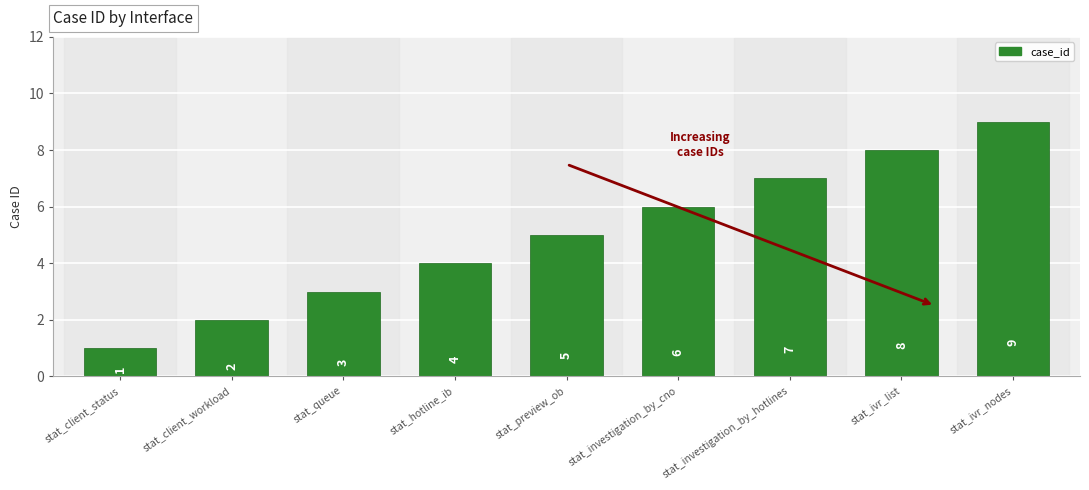

List the labels in order of value, largest first.

stat_ivr_nodes, stat_ivr_list, stat_investigation_by_hotlines, stat_investigation_by_cno, stat_preview_ob, stat_hotline_ib, stat_queue, stat_client_workload, stat_client_status